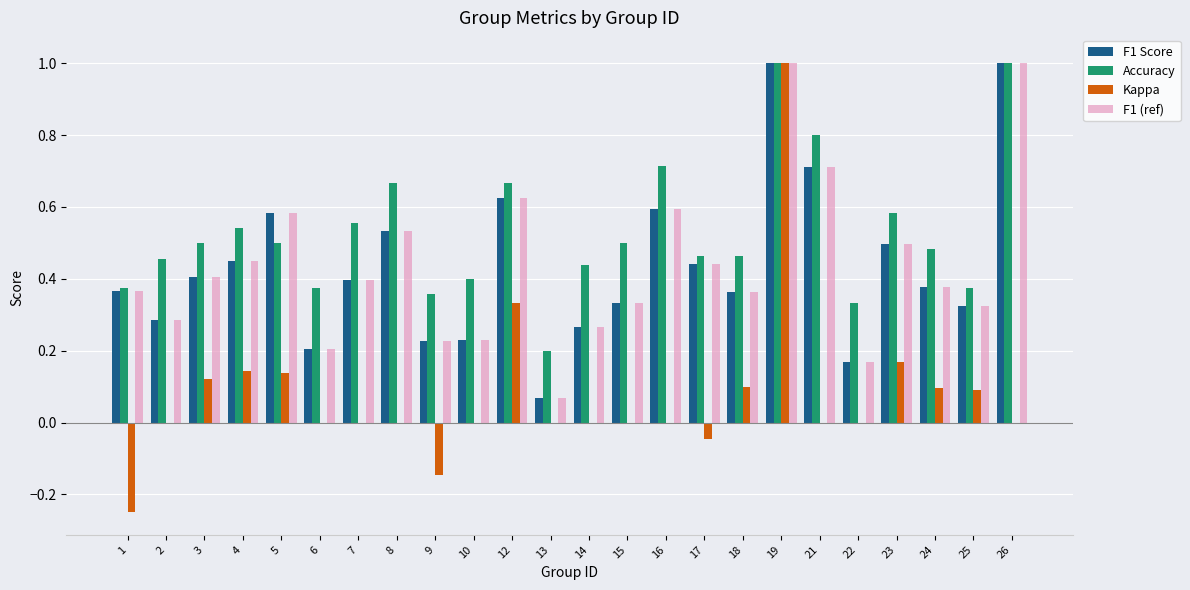

At which label is F1 Score closest to 0?

13